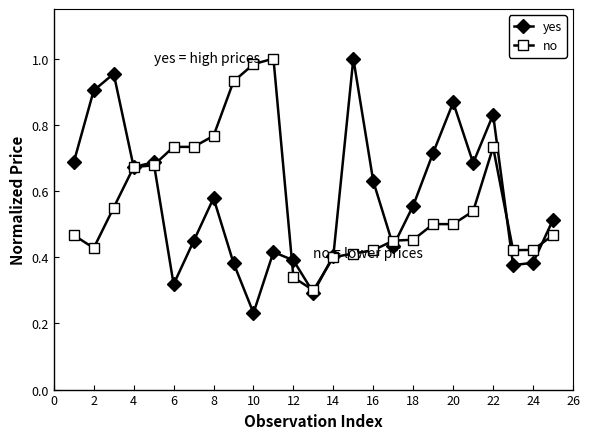

At how many categories does at least one series exceed 0?

25